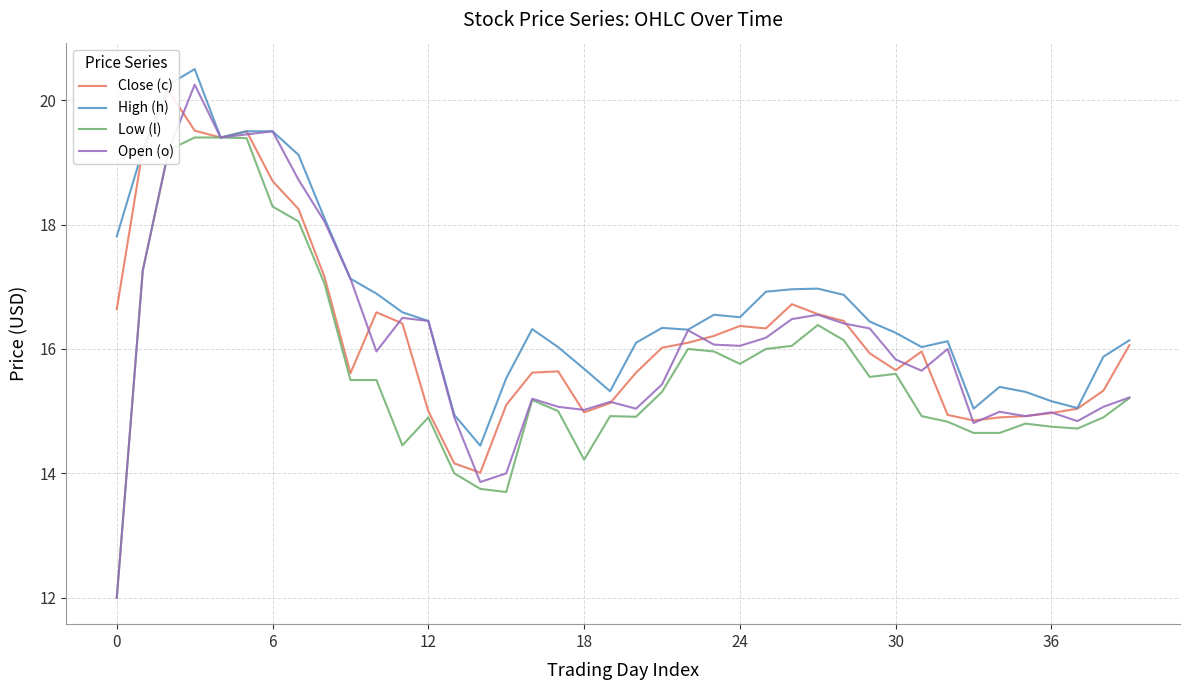

True or false: Open (o) and Low (l) cross at least once.

False